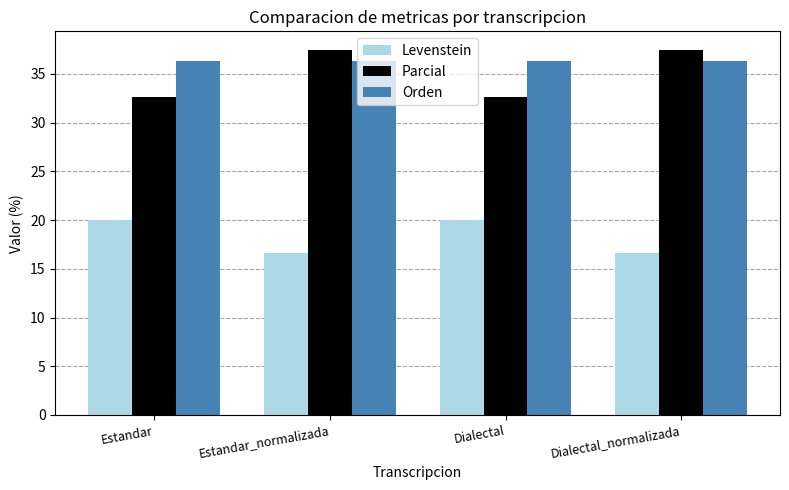

What is the maximum value for Orden?

36.4